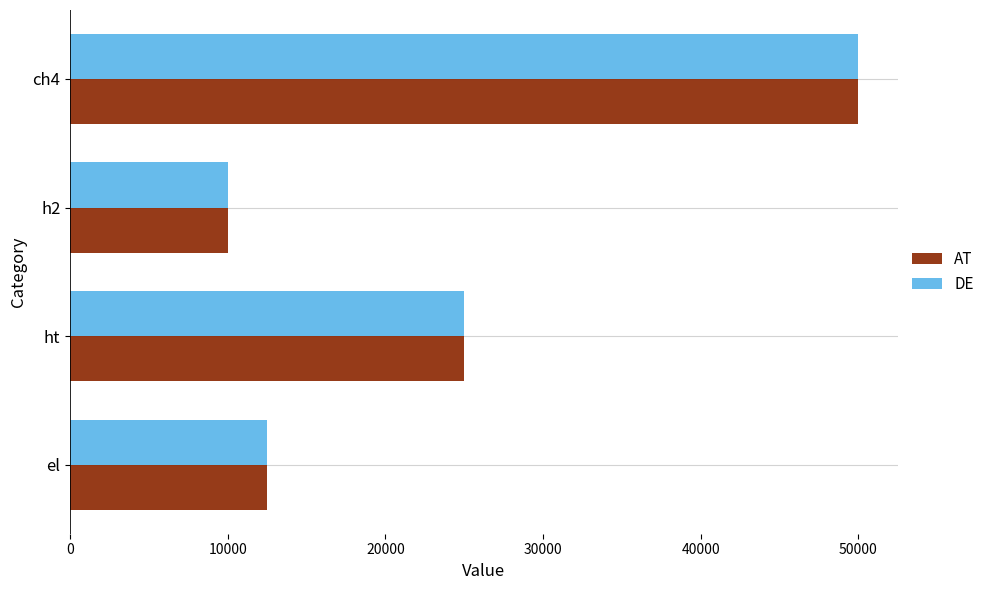

The DE series shows 12500 at el. True or false?

True